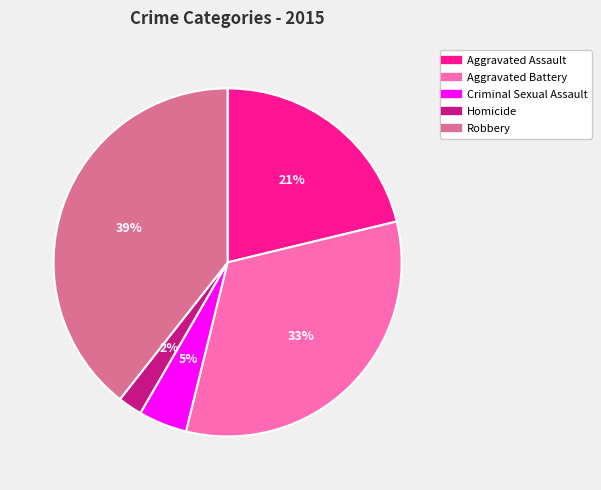

True or false: Aggravated Battery accounts for 43% of the total.

False